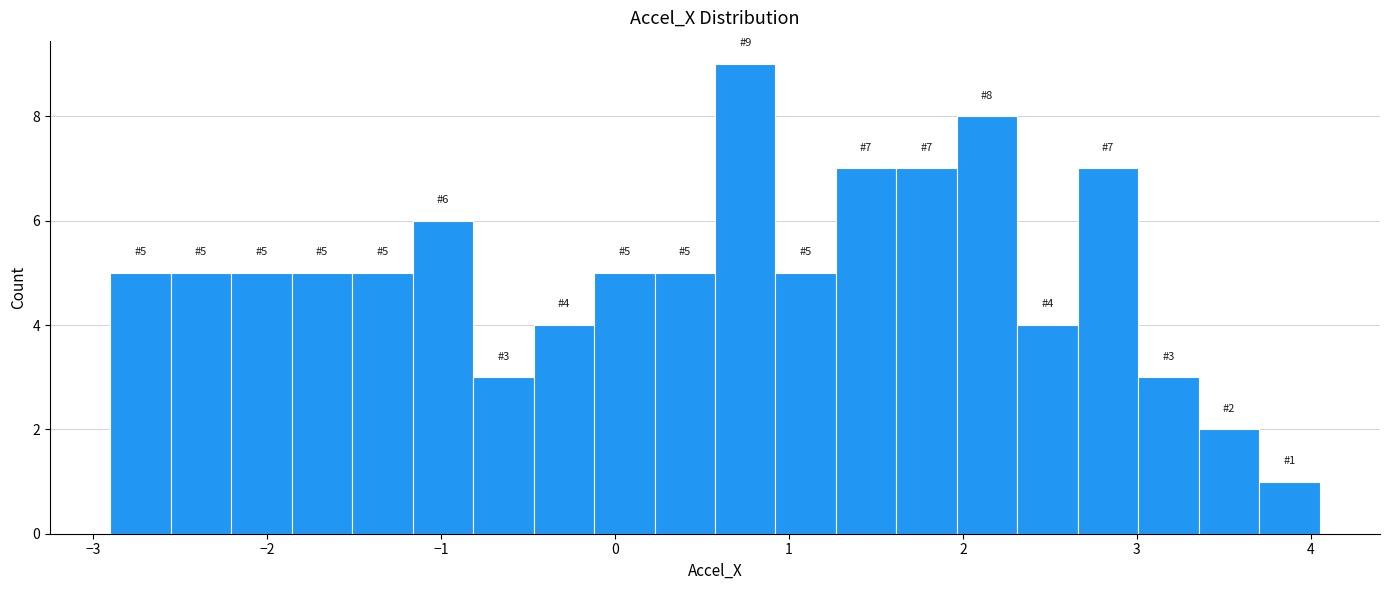

Around what value on the x-axis is the tallest bar? Give the approximate position of its centre, as read against the axis.

0.7